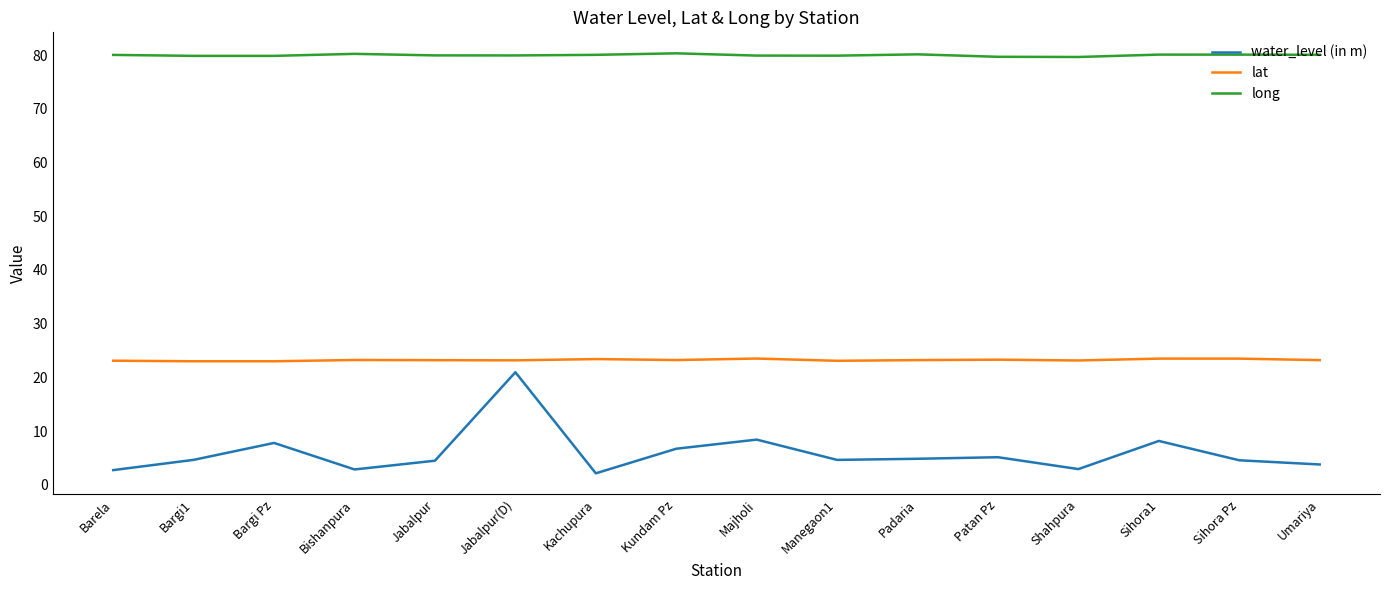

The value of long at Jabalpur(D) is 80.0. True or false?

True